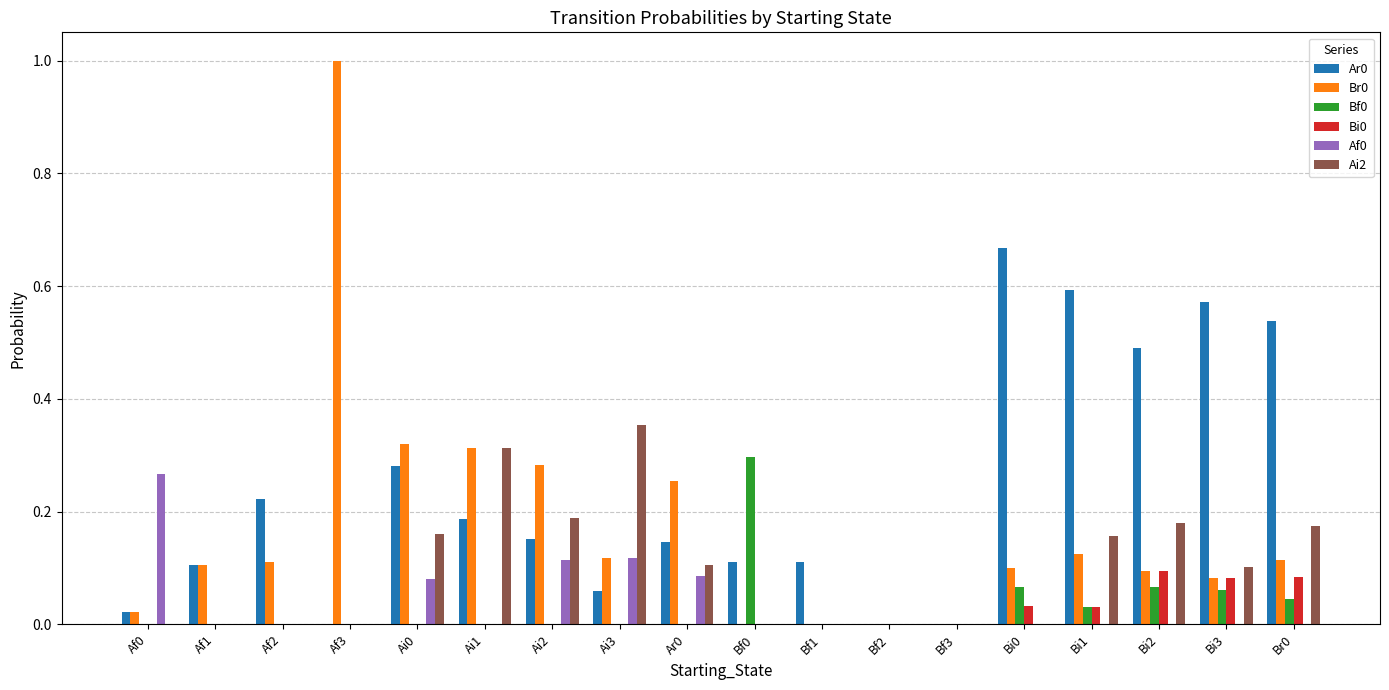

Count the number of categories in the chart.

18